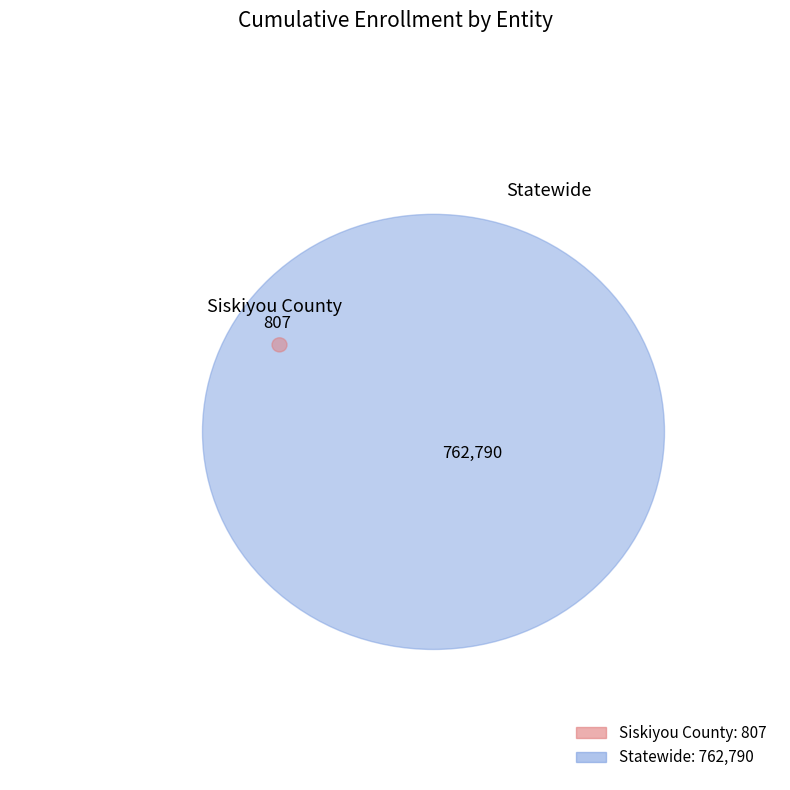

What portion of the pie excludes Siskiyou County?

99.9%